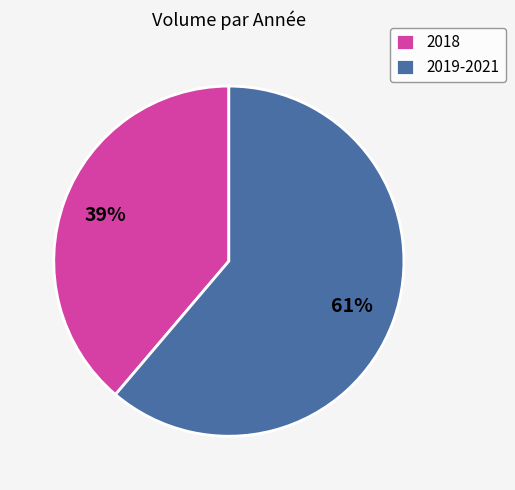

Do 2018 and 2019-2021 together represent more than half of the pie?

Yes